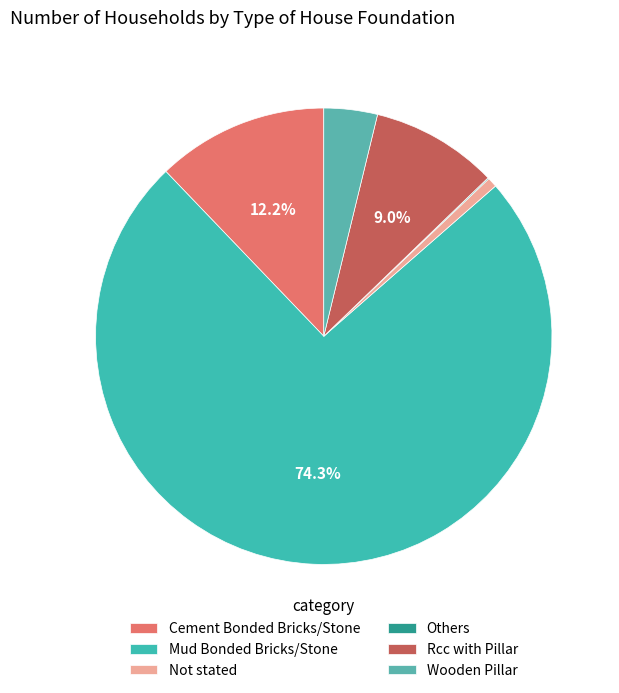

Do Rcc with Pillar and Others together represent more than half of the pie?

No